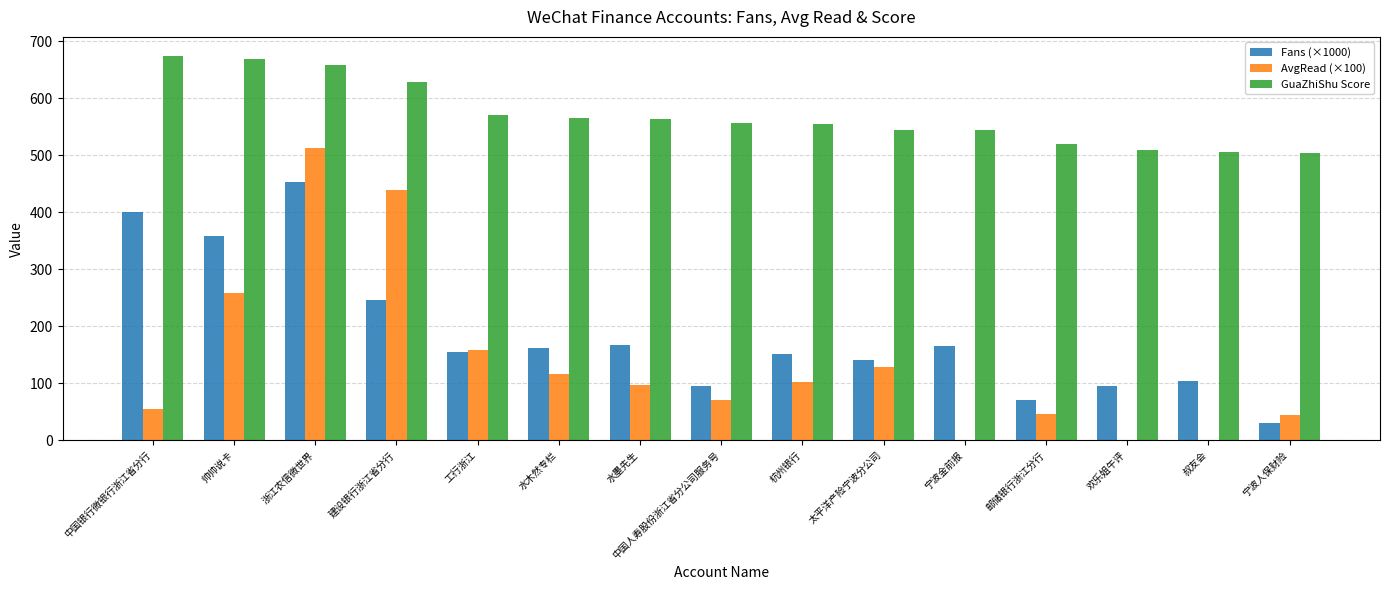

What are all the series names shown in the legend?

Fans (×1000), AvgRead (×100), GuaZhiShu Score